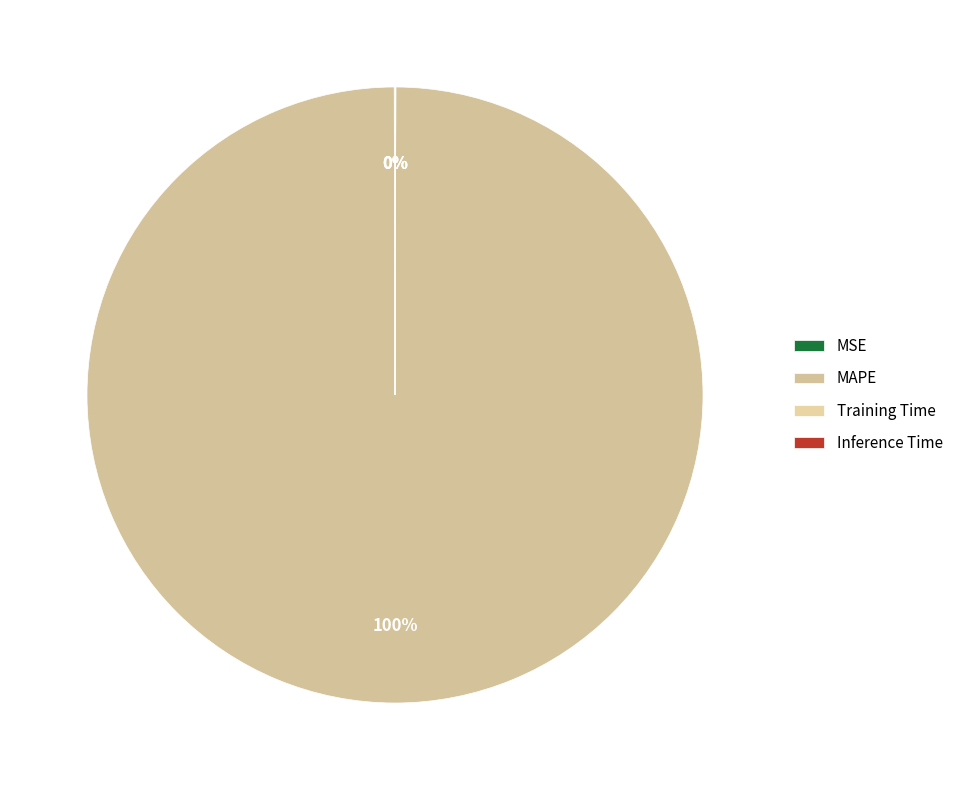

Which category has the smallest portion of the pie?

Training Time